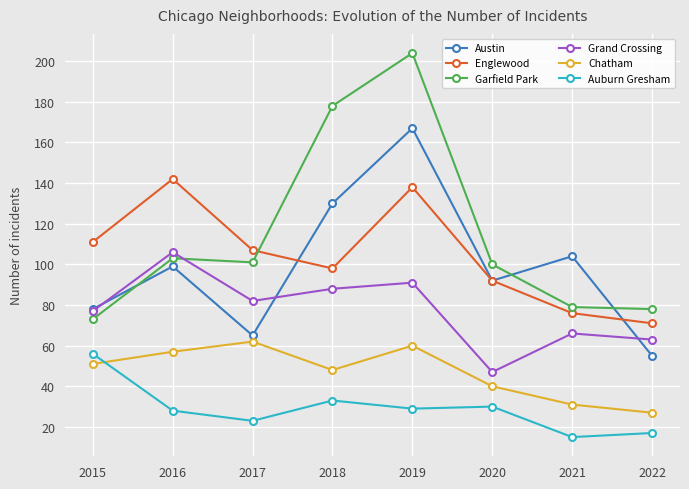

Which series changed the most between 2016 and 2019?

Garfield Park